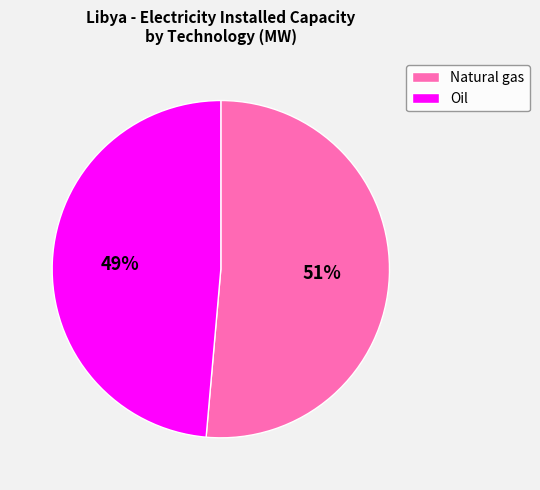

Count the number of slices in the pie.

2